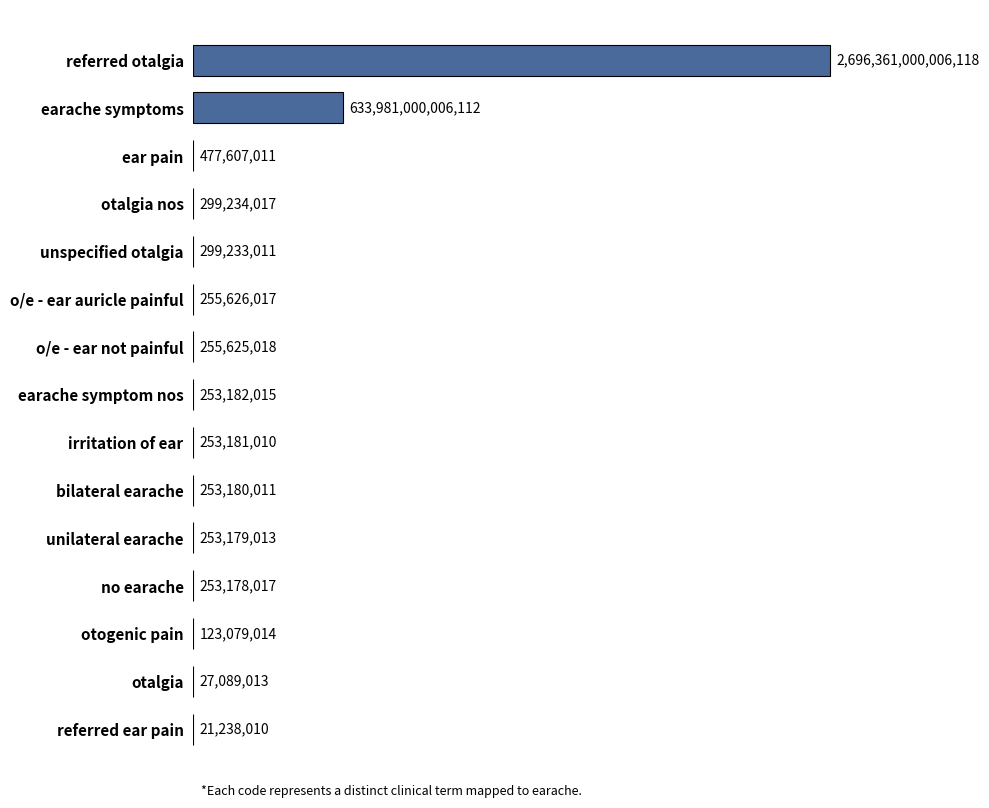

Approximately how many times larger is the value at earache symptom nos compared to bilateral earache?

1.0